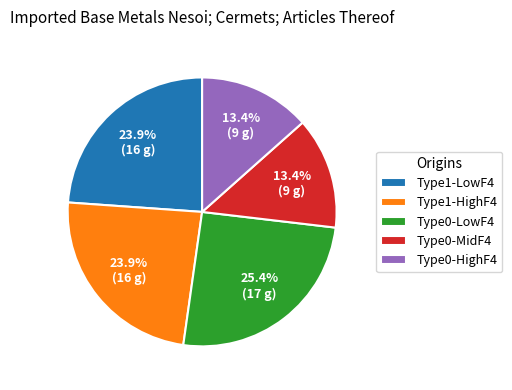

Does any single category account for the majority?

No